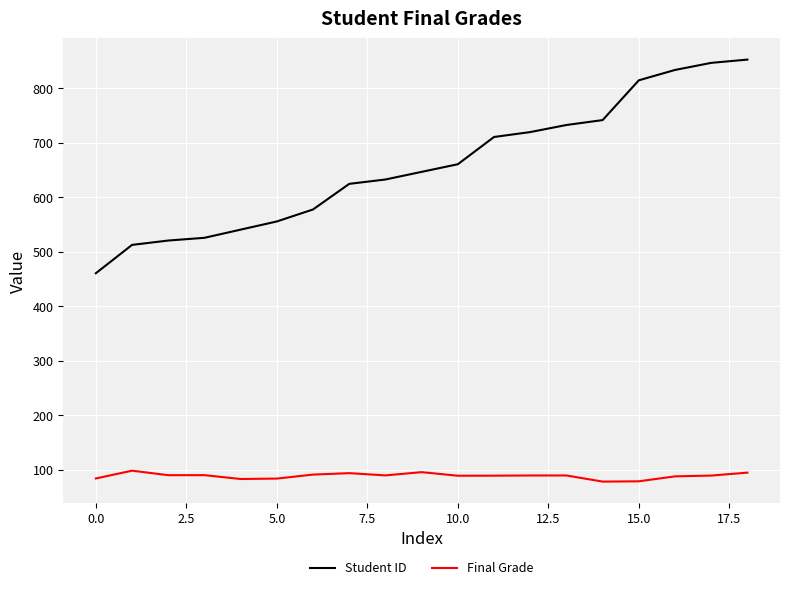

Which series has the largest range (max minus min)?

Student ID